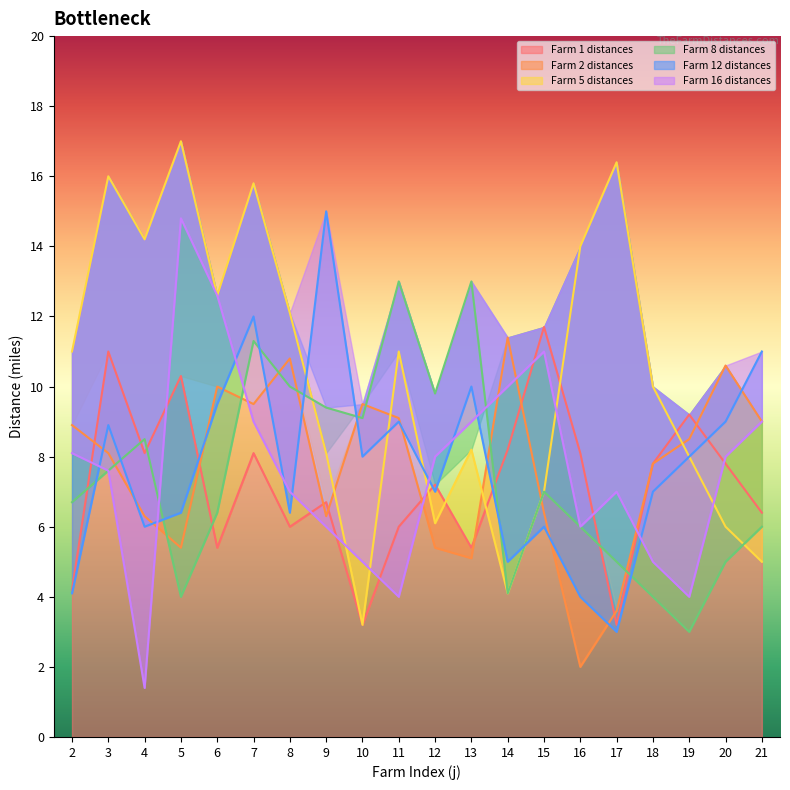

How many intersections are there between Farm 8 distances and Farm 16 distances?

3